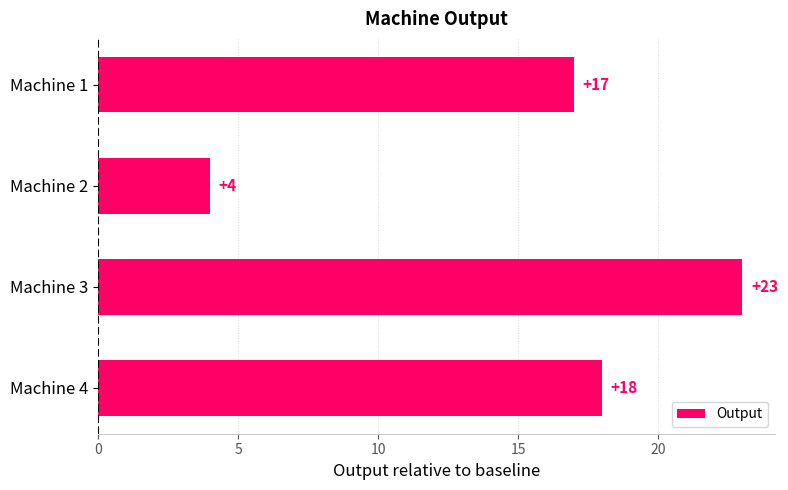

How many bars are there in total?

4